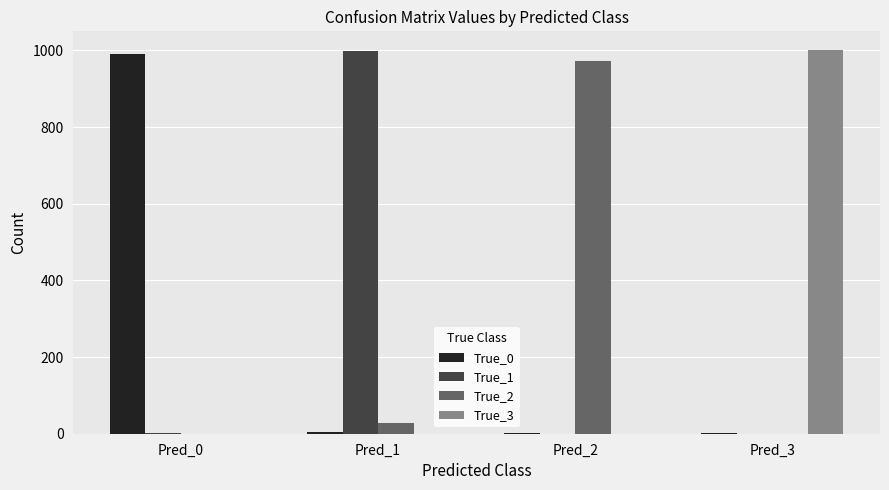

What is the sum of all True_0 values?

1000